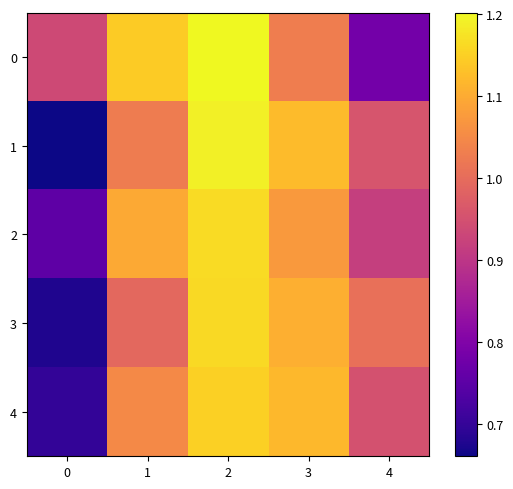

Reading left to right, what are all the values shown in this chart?

0: 0=0.9	1=1.1	2=1.2	3=1.0	4=0.8
1: 0=0.7	1=1.0	2=1.2	3=1.1	4=1.0
2: 0=0.8	1=1.1	2=1.2	3=1.1	4=0.9
3: 0=0.7	1=1.0	2=1.2	3=1.1	4=1.0
4: 0=0.7	1=1.0	2=1.1	3=1.1	4=1.0